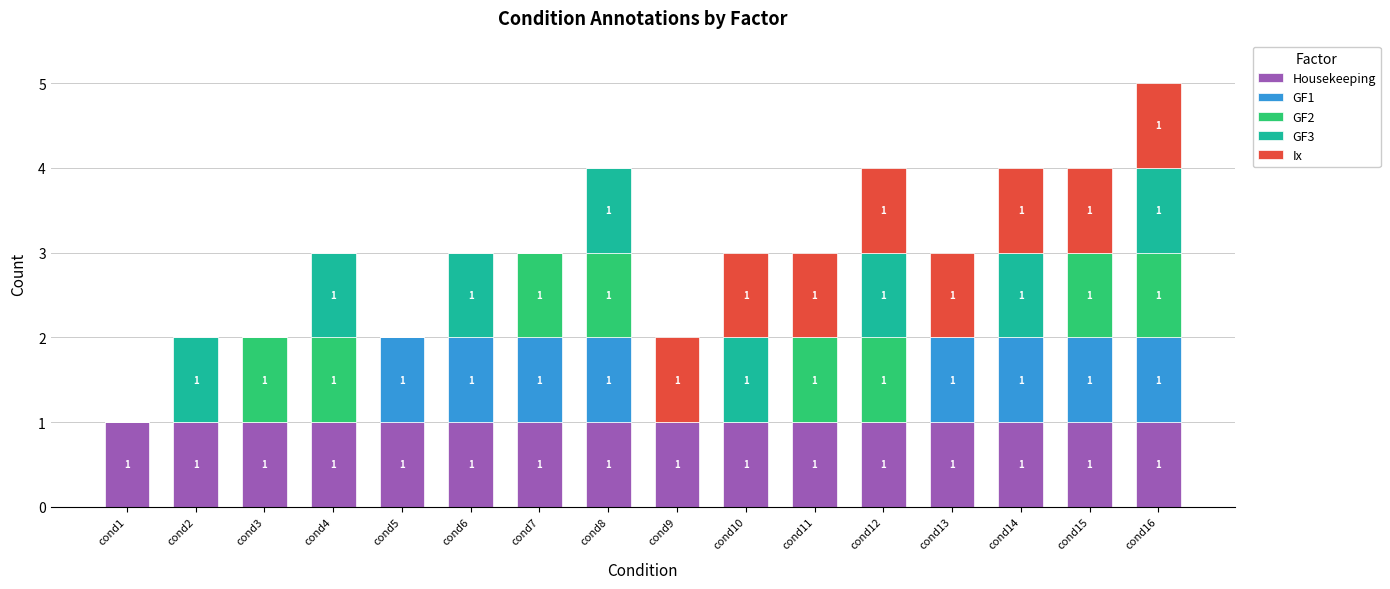

True or false: Housekeeping has a value of 0 at cond14.

False